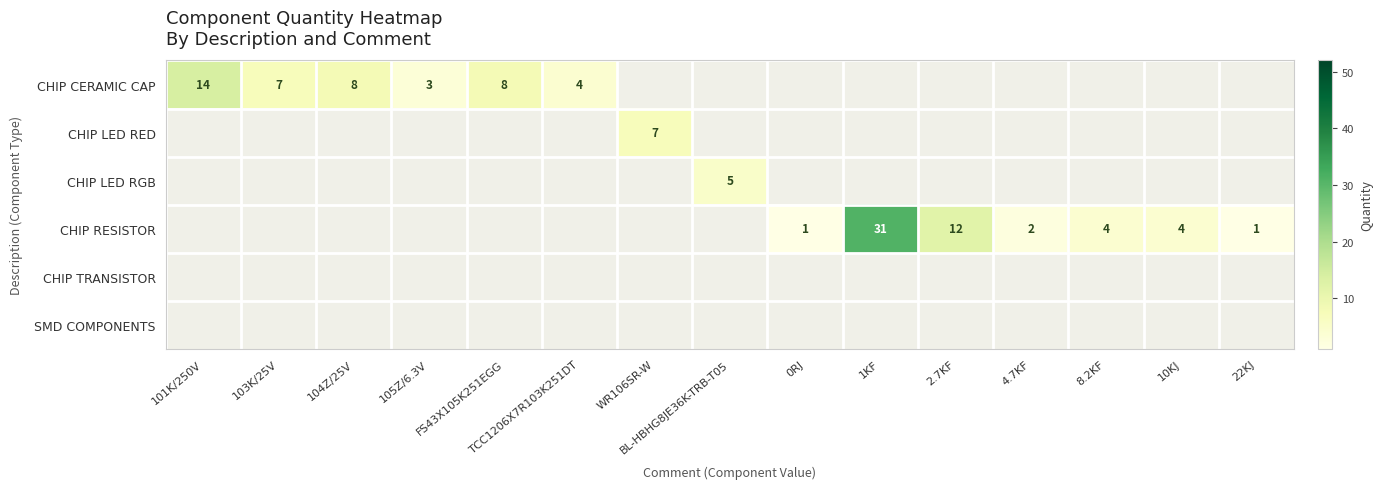

How many data points does each series have?

15